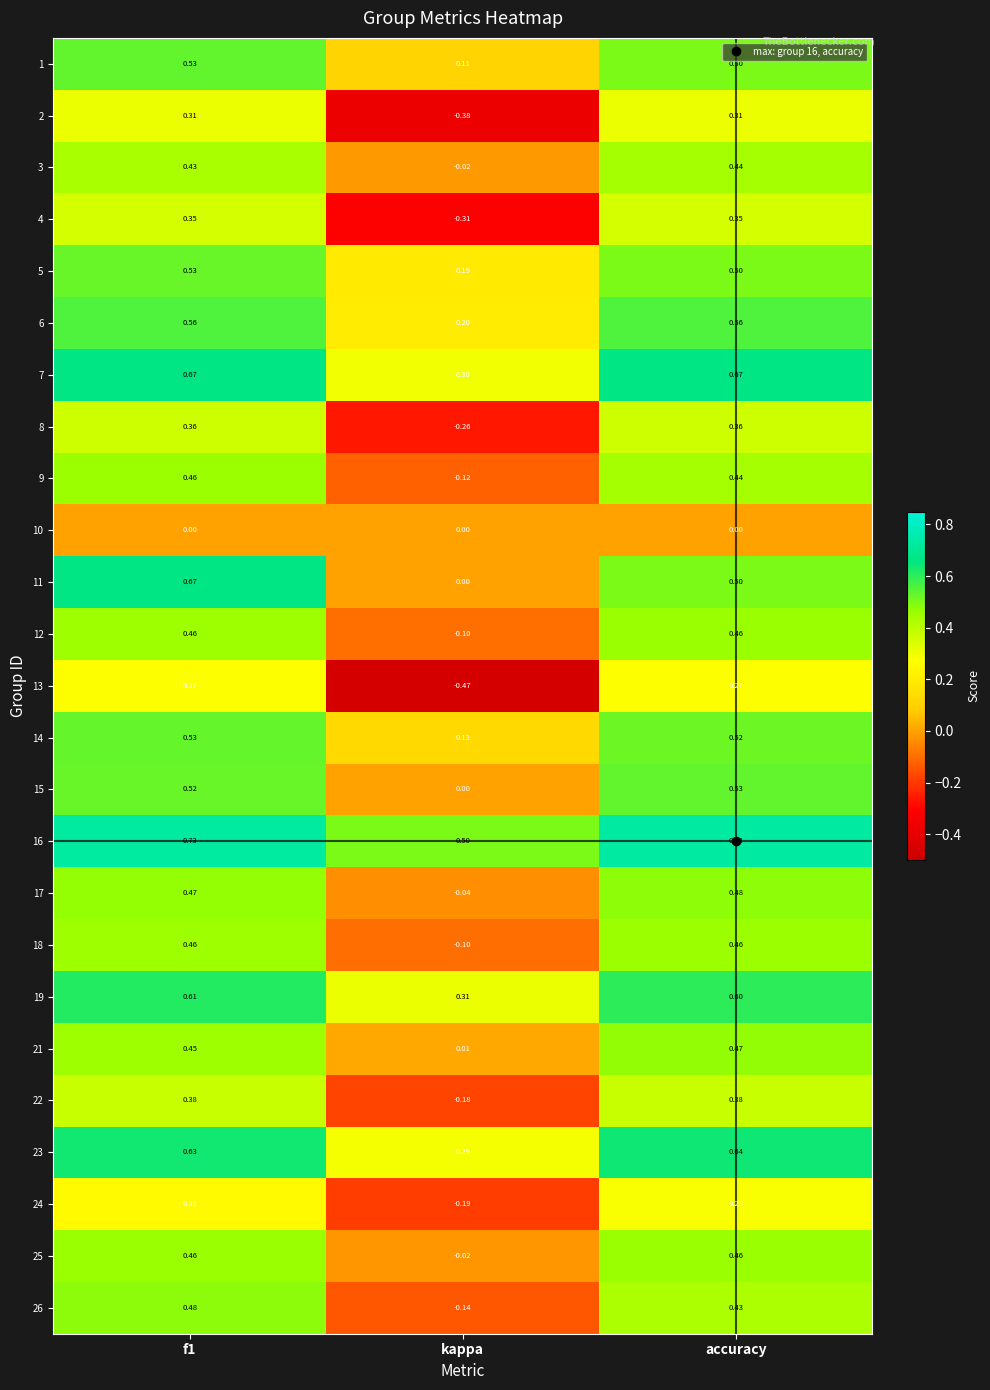

At which label is 4 closest to 0?

kappa